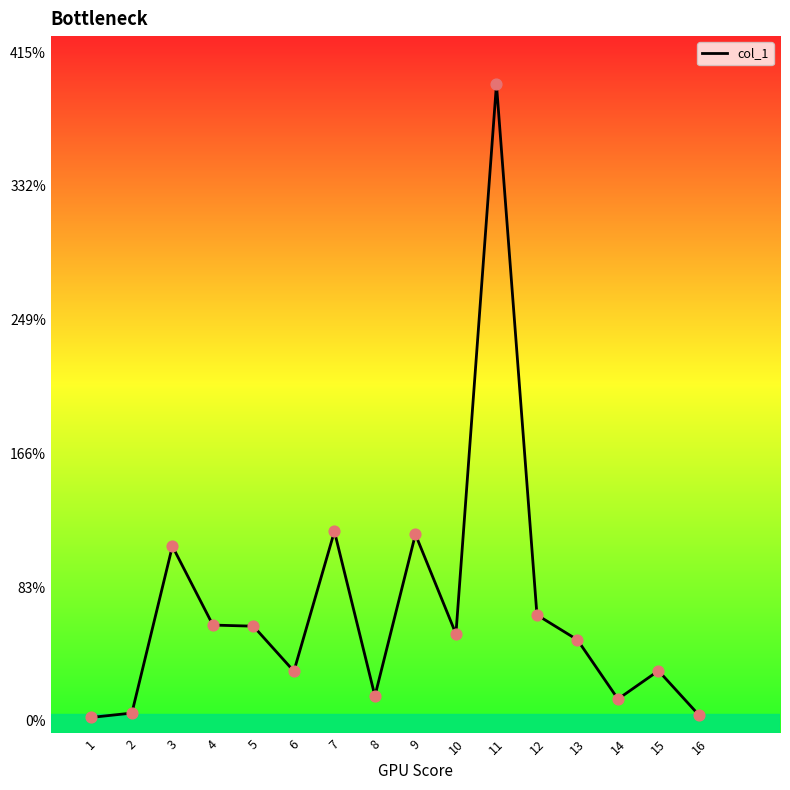

What is the change in value from 4 to 7?

+58.2